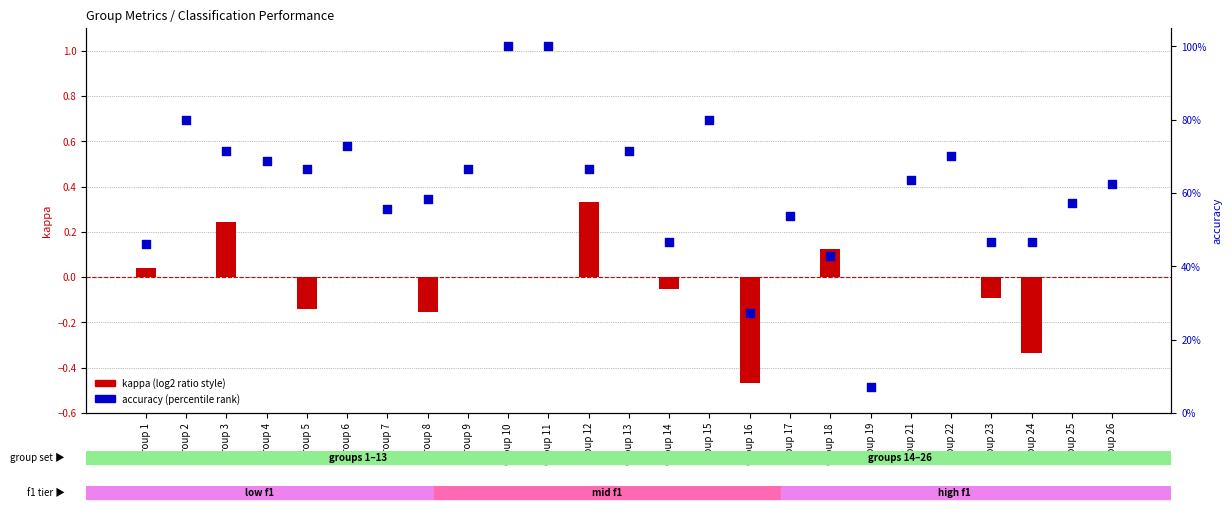

What are all the series names shown in the legend?

kappa (log2 ratio style), accuracy (percentile rank)